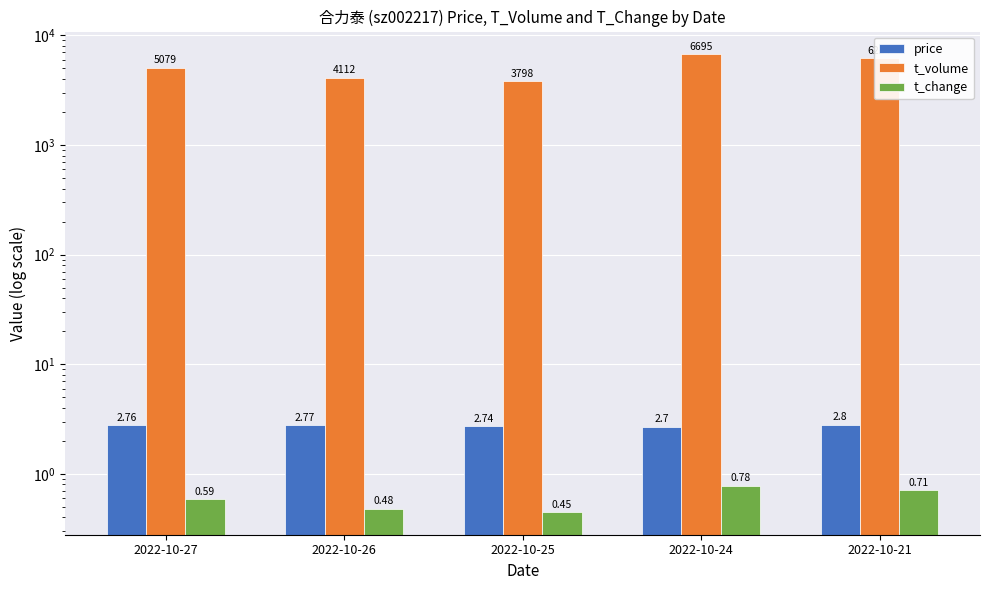

At which label does t_volume first exceed 5079?

2022-10-24